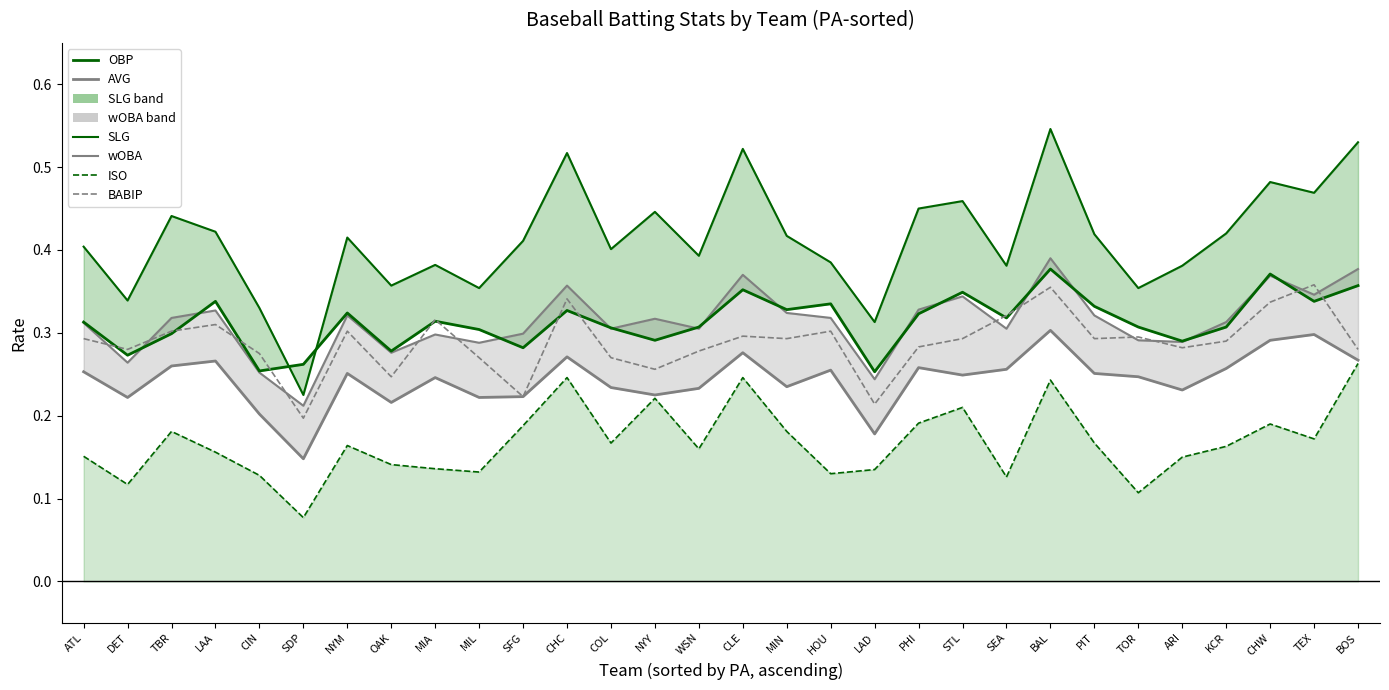

Rank the series by their maximum value, from lowest to highest.

ISO_line, AVG, BABIP, OBP, wOBA_line, SLG_line